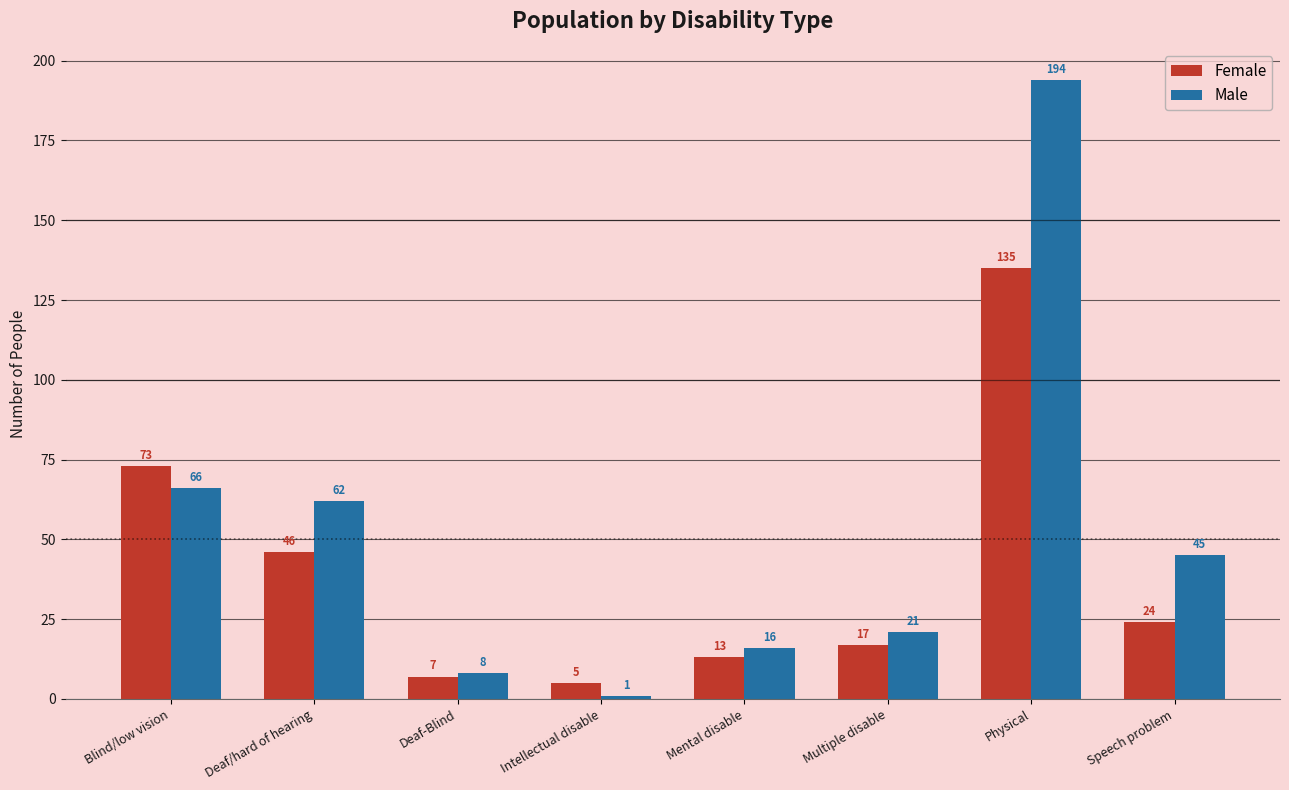

What is the value of the Female bar at the 1st from the left?

73